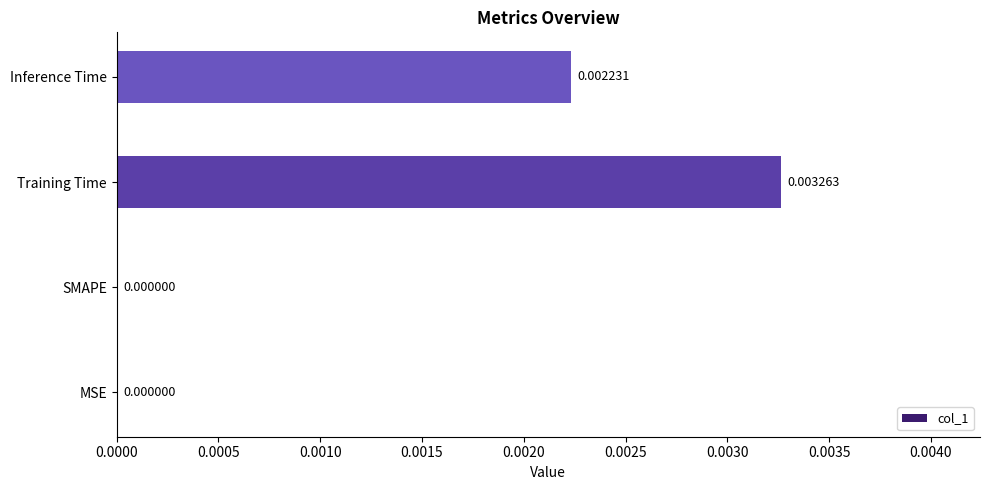

At which category does the chart reach its peak across all series?

Training Time